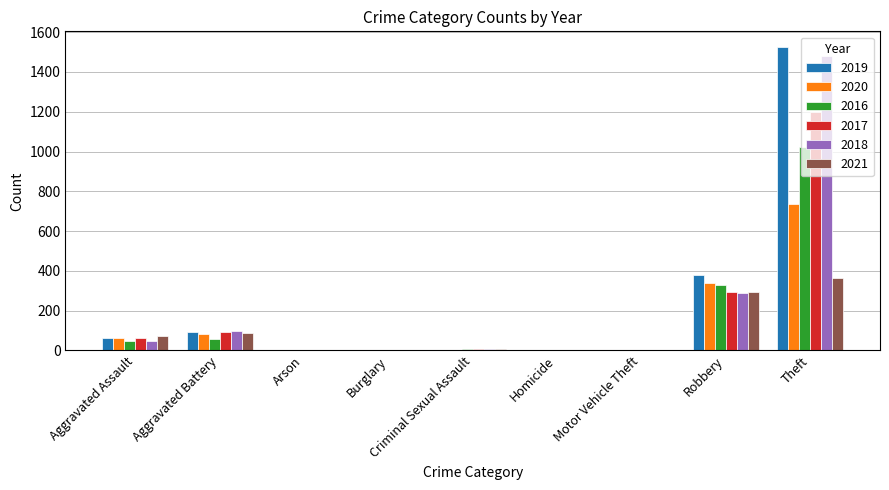

What is the sum of all 2019 values?

2067